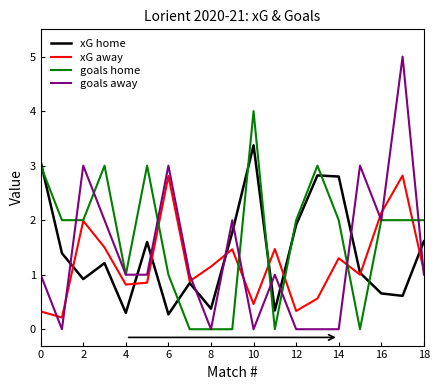

Which series has the largest total across all categories?

goals home